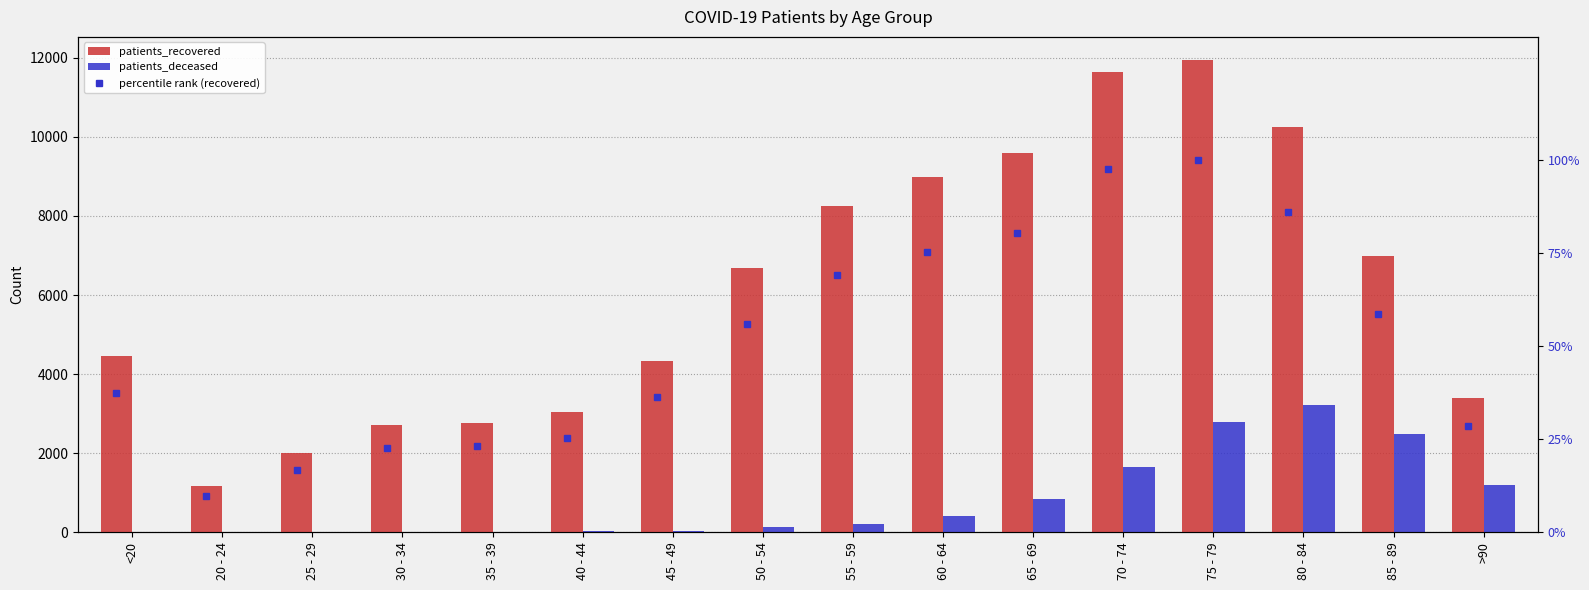

What is the value of the percentile rank (recovered) bar at the 1st from the left?

37.4